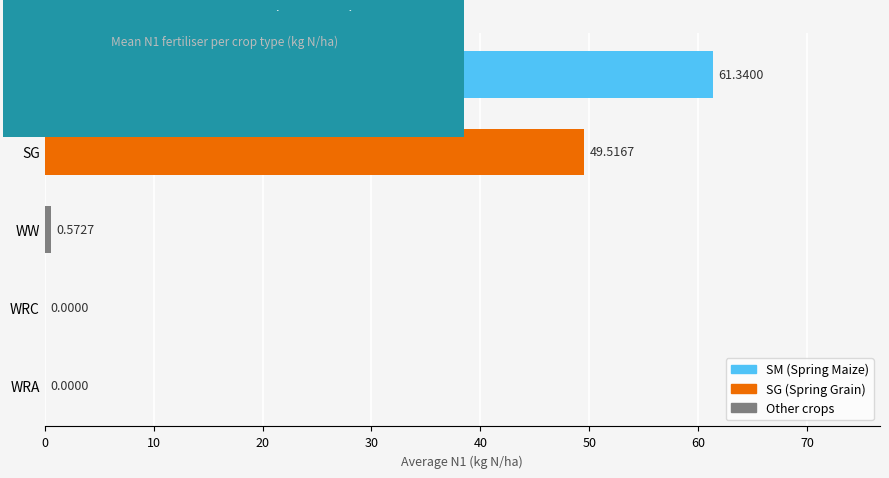

At which category does the chart reach its peak across all series?

SM